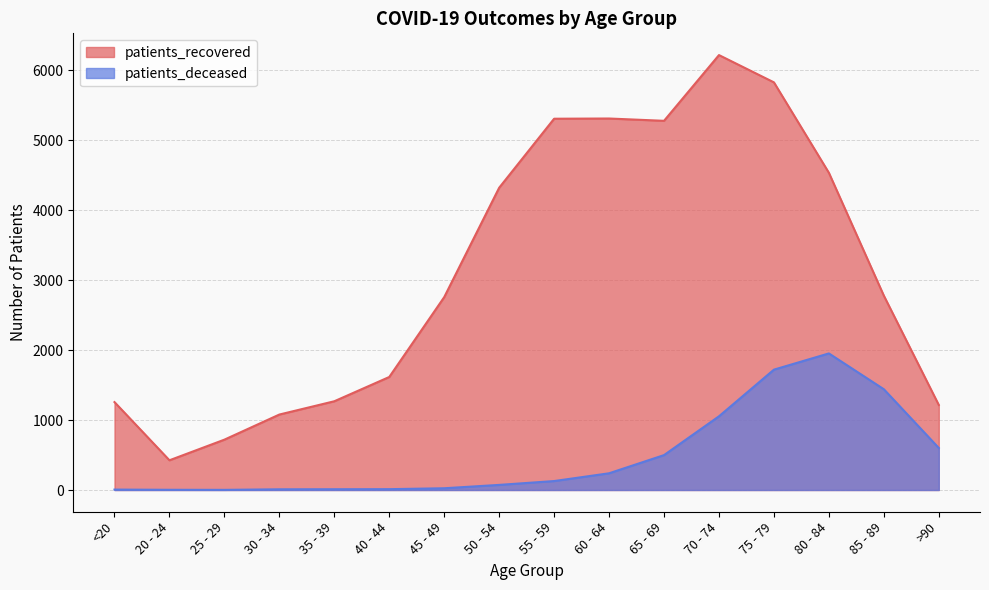

Rank the categories by patients_recovered value from lowest to highest.

20 - 24, 25 - 29, 30 - 34, >90, <20, 35 - 39, 40 - 44, 45 - 49, 85 - 89, 50 - 54, 80 - 84, 65 - 69, 55 - 59, 60 - 64, 75 - 79, 70 - 74